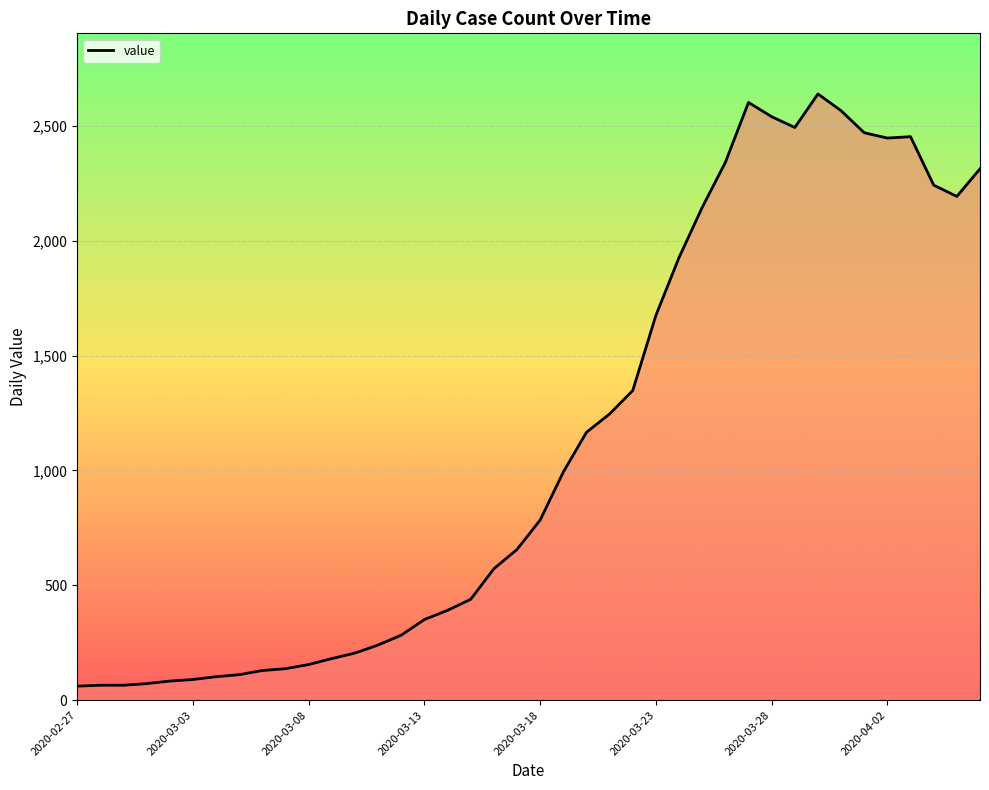

What is the difference between the maximum and minimum values?

2578